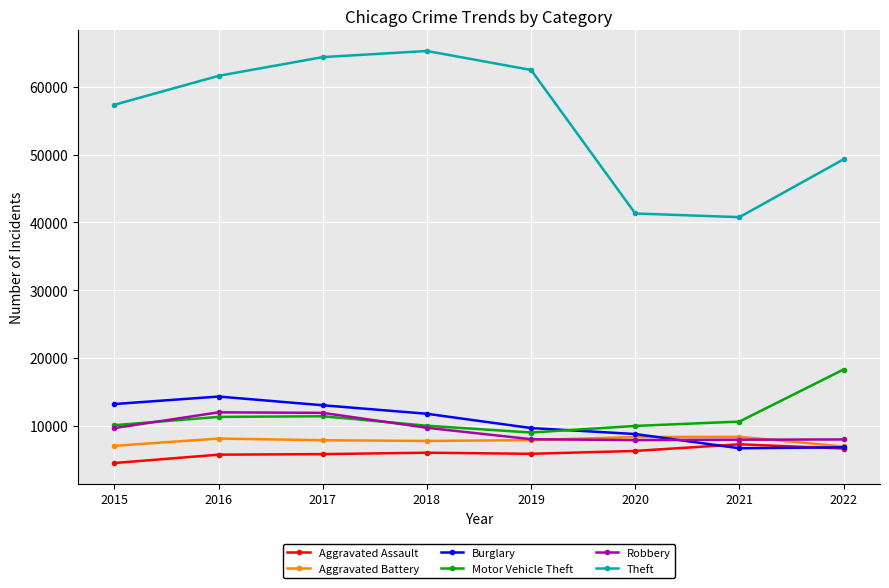

Is the value of Aggravated Assault at 2018 greater than the value of Robbery at 2017?

No